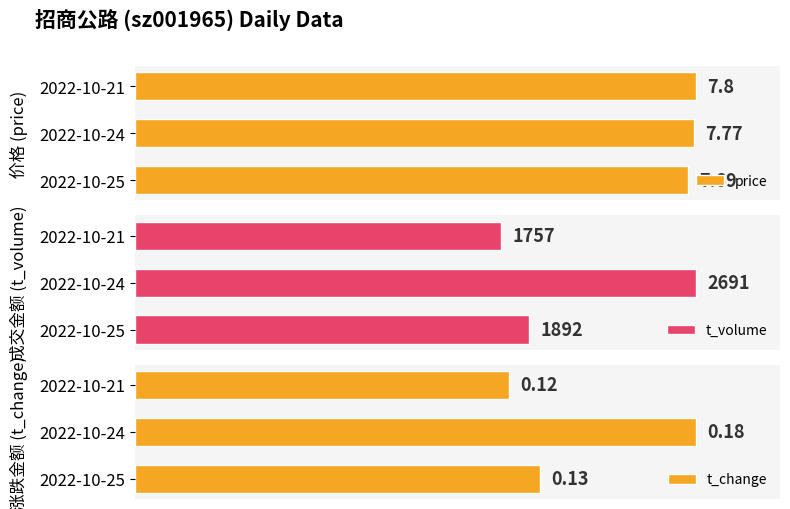

Which series has the widest spread of values?

t_volume